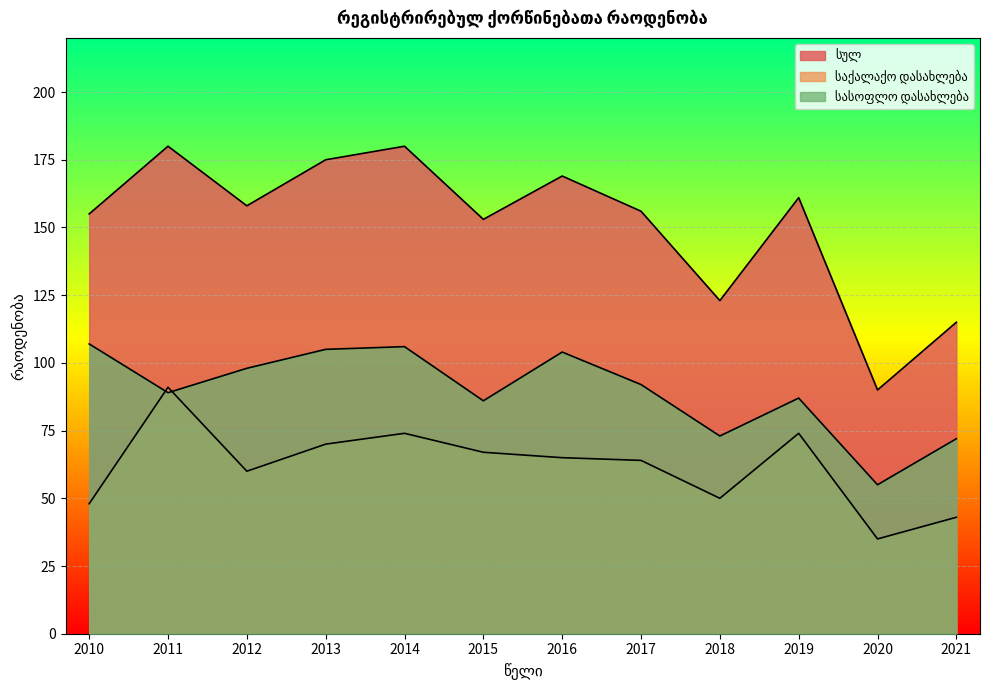

What is the smallest value displayed?

35